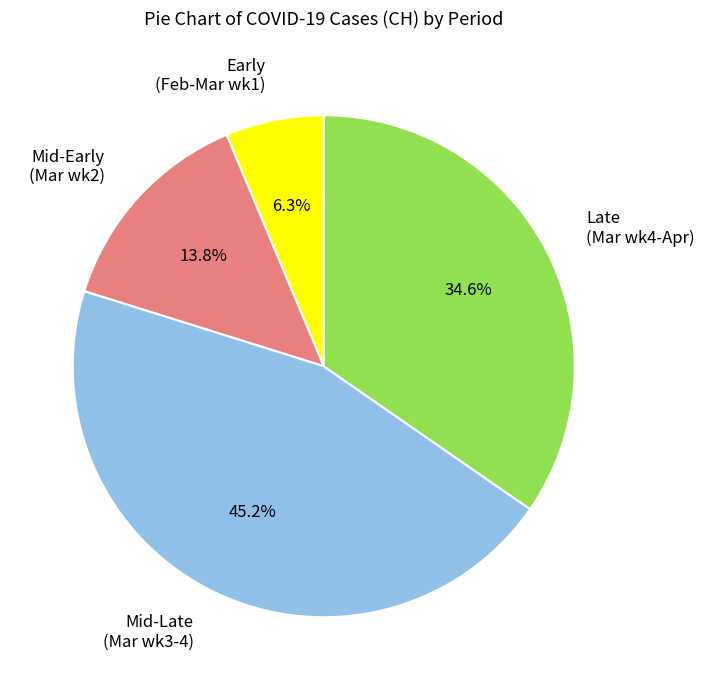

Rank the categories by value from lowest to highest.

Early (Feb-Mar wk1), Mid-Early (Mar wk2), Late (Mar wk4-Apr), Mid-Late (Mar wk3-4)